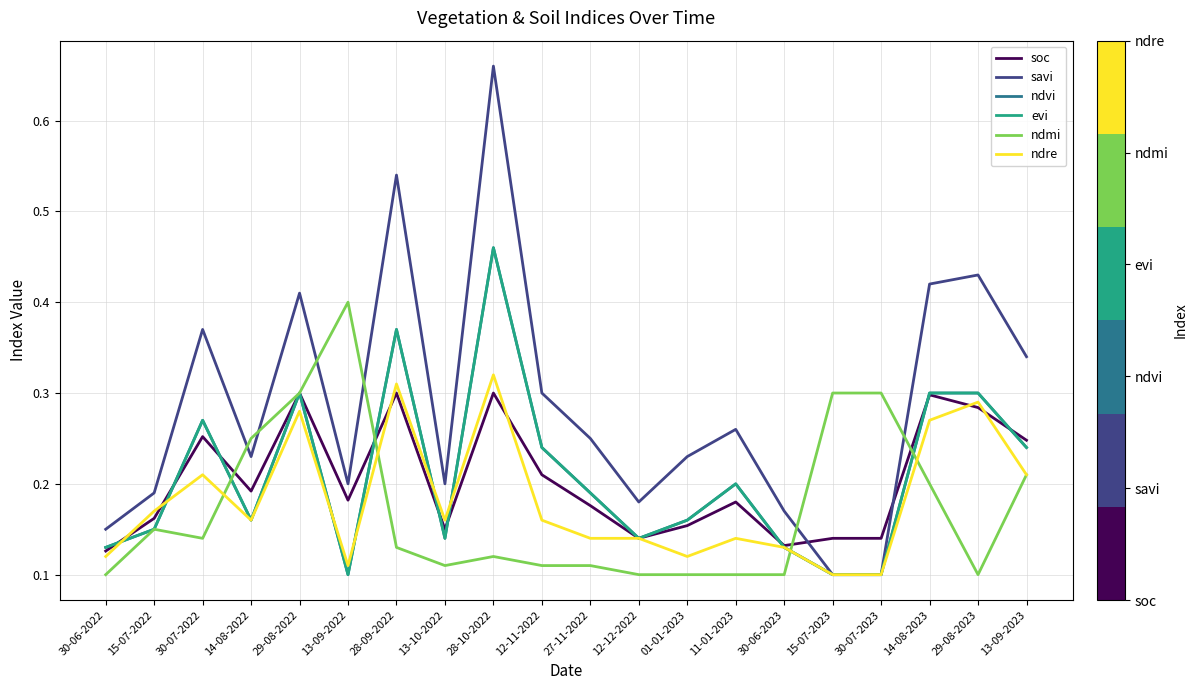

True or false: ndvi has a value of 0.3 at 27-11-2022.

False